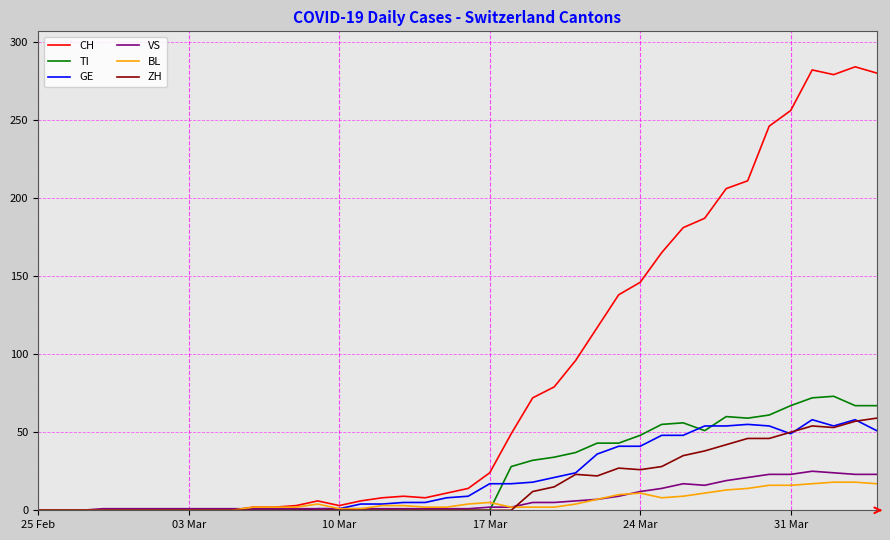

What is the maximum value shown in the chart?

284